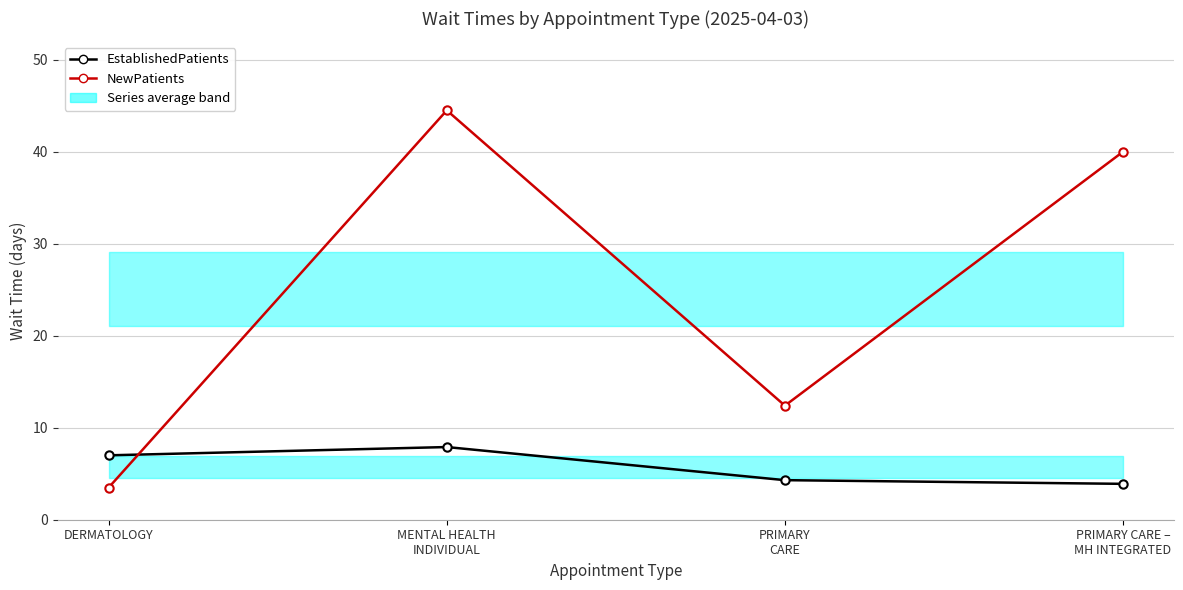

What is the spread (max minus min) of values at PRIMARY
CARE?

8.1